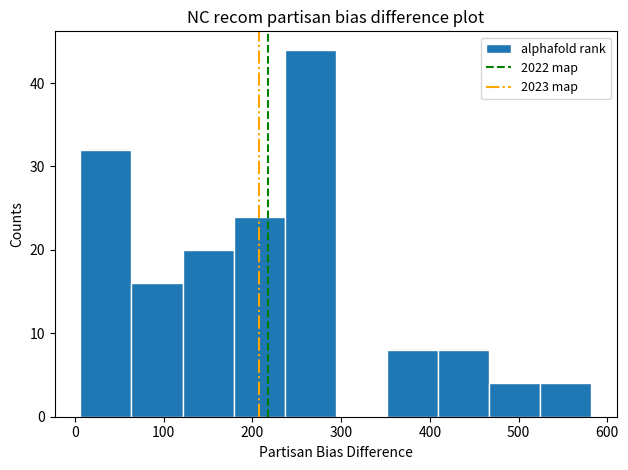

What is the height of the bar covering 470 to 520 on the x-axis? Neither the bar edges nor the heights are printed on the chart, so give them approximately, as read against the axes.

4